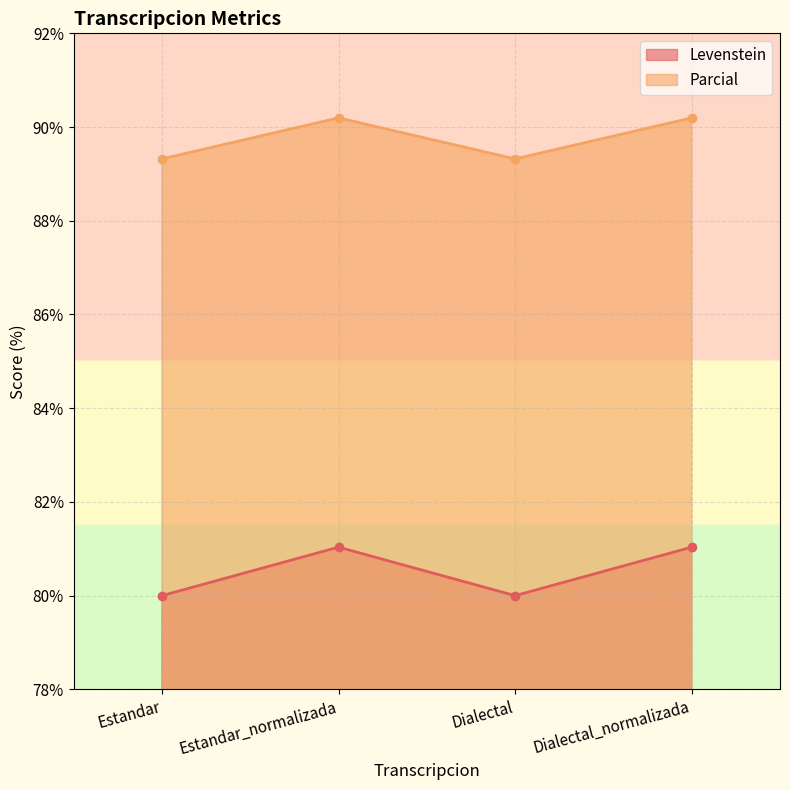

What is the maximum value shown in the chart?

90.2